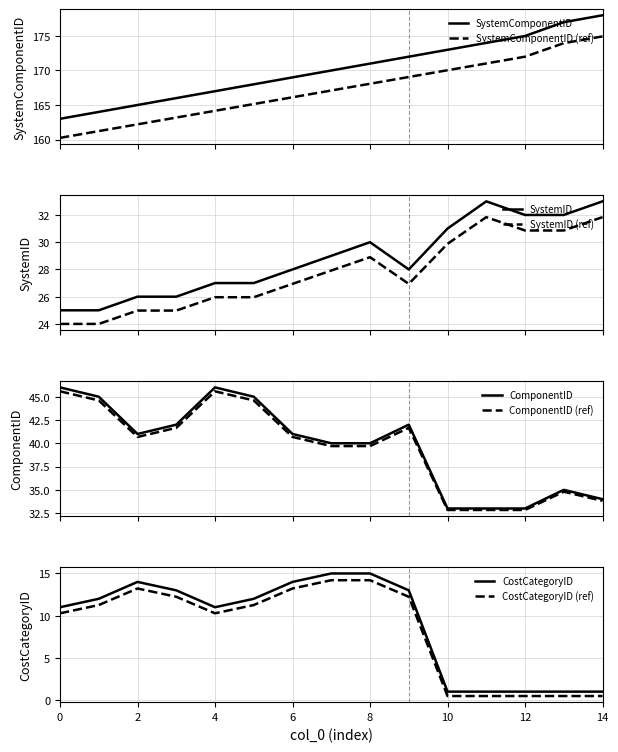

What is the maximum value for SystemComponentID (ref)?

174.9